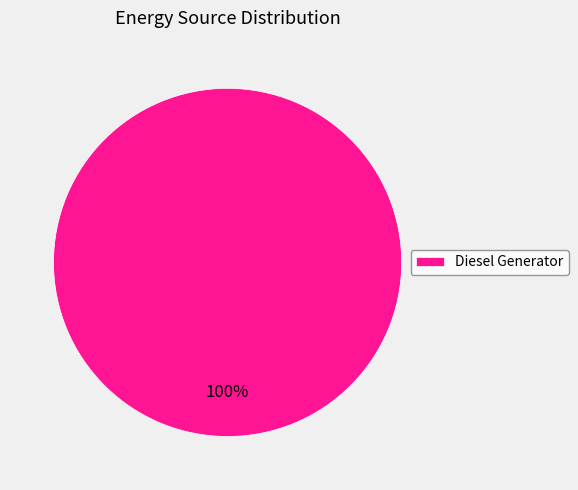

Is there a majority slice in this chart?

Yes